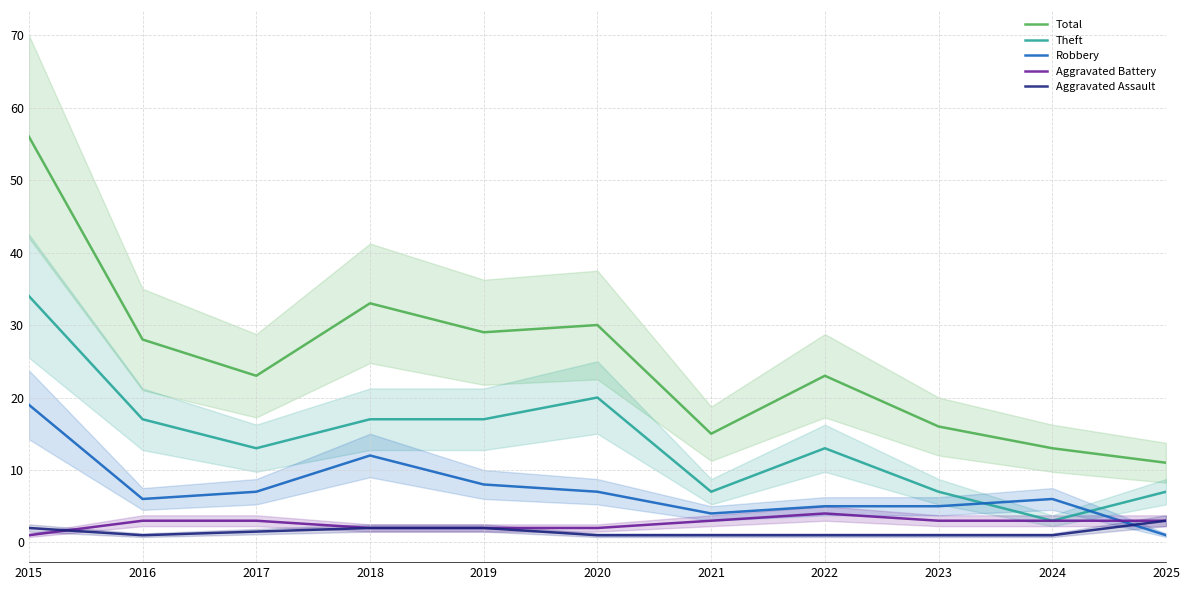

At which category is the sum across all series the highest?

2015